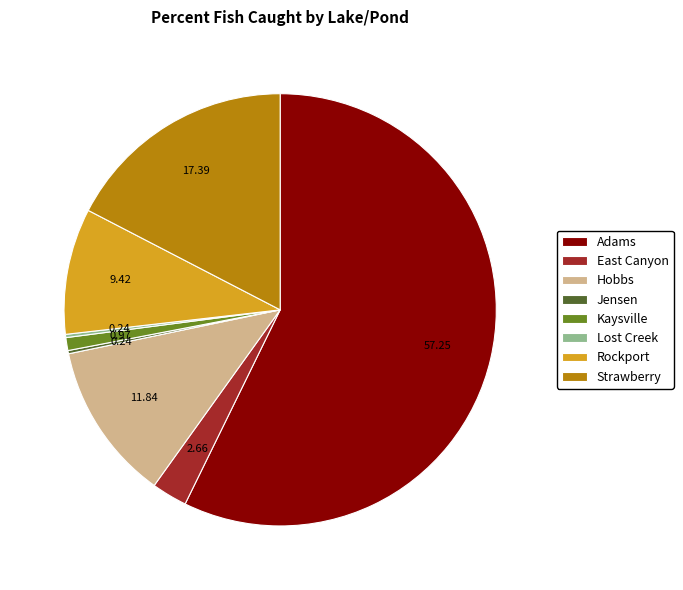

Which slice is the largest?

Adams